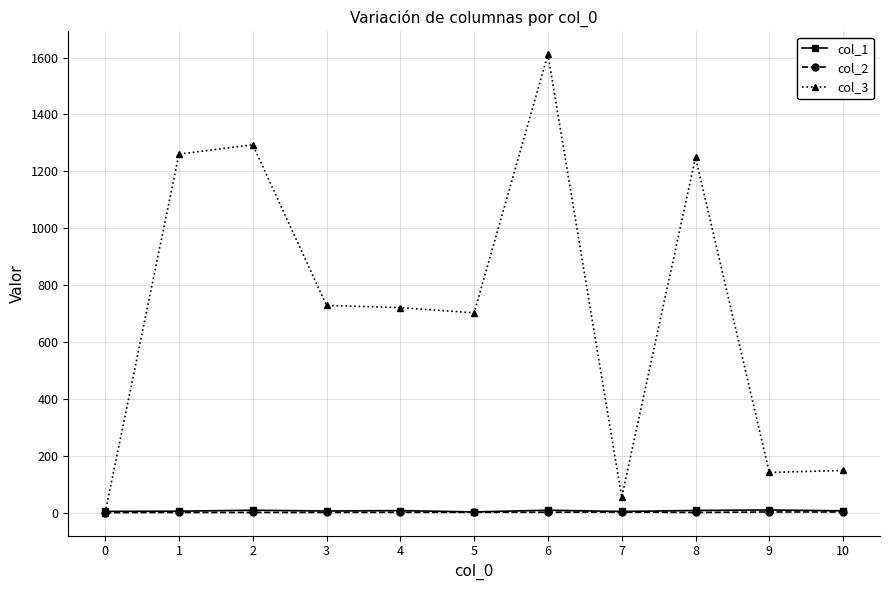

What is the difference between the col_3 values at 1 and 2?

33.0